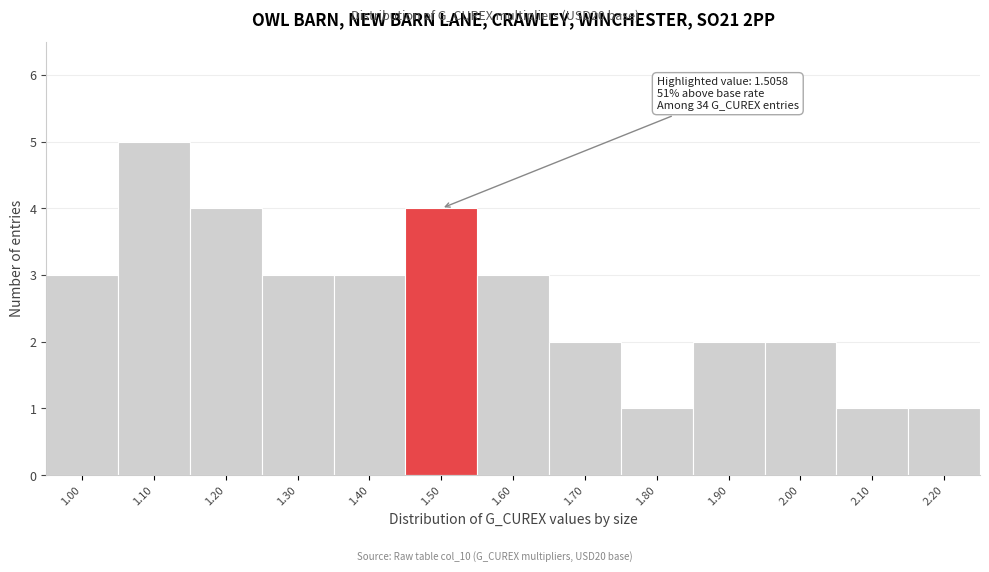

Reading right to left, what are all the values shown in this chart?

2.20=1	2.10=1	2.00=2	1.90=2	1.80=1	1.70=2	1.60=3	1.50=4	1.40=3	1.30=3	1.20=4	1.10=5	1.00=3